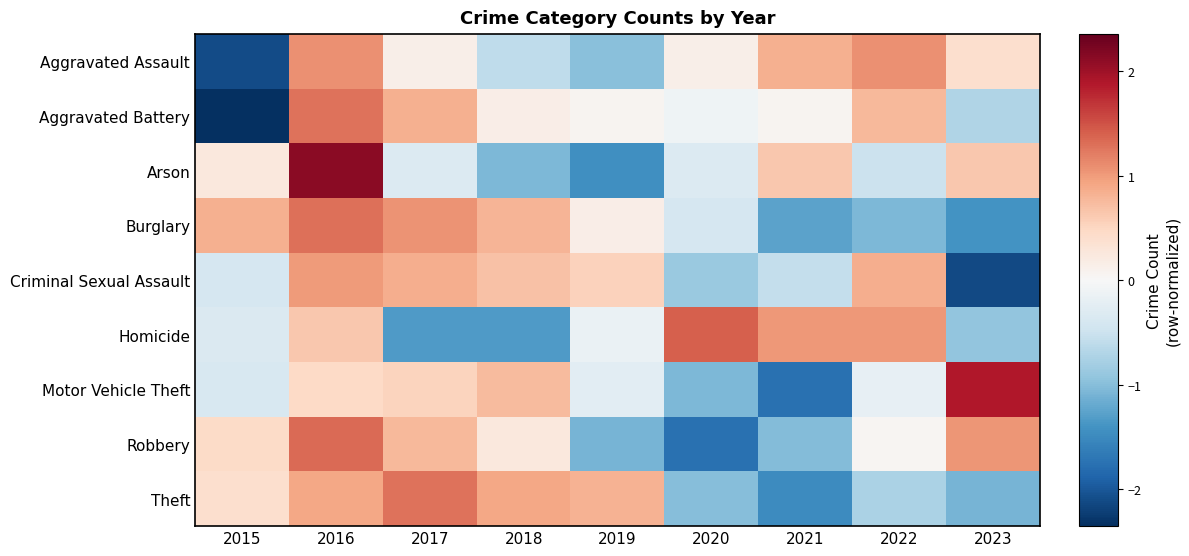

Reading left to right, extract all data points from this chart.

Aggravated Assault: 2015=-2.1	2016=1.1	2017=0.1	2018=-0.6	2019=-1.0	2020=0.1	2021=0.8	2022=1.1	2023=0.4
Aggravated Battery: 2015=-2.4	2016=1.3	2017=0.8	2018=0.2	2019=0.1	2020=-0.1	2021=0.1	2022=0.8	2023=-0.7
Arson: 2015=0.3	2016=2.1	2017=-0.3	2018=-1.1	2019=-1.4	2020=-0.3	2021=0.6	2022=-0.5	2023=0.6
Burglary: 2015=0.8	2016=1.3	2017=1.1	2018=0.8	2019=0.2	2020=-0.4	2021=-1.3	2022=-1.1	2023=-1.4
Criminal Sexual Assault: 2015=-0.4	2016=1.0	2017=0.9	2018=0.7	2019=0.5	2020=-0.9	2021=-0.6	2022=0.9	2023=-2.1
Homicide: 2015=-0.3	2016=0.6	2017=-1.3	2018=-1.3	2019=-0.2	2020=1.4	2021=1.0	2022=1.0	2023=-0.9
Motor Vehicle Theft: 2015=-0.4	2016=0.5	2017=0.5	2018=0.8	2019=-0.3	2020=-1.1	2021=-1.8	2022=-0.2	2023=1.9
Robbery: 2015=0.5	2016=1.3	2017=0.8	2018=0.3	2019=-1.1	2020=-1.8	2021=-1.0	2022=0.1	2023=1.0
Theft: 2015=0.4	2016=0.9	2017=1.3	2018=0.9	2019=0.8	2020=-1.0	2021=-1.5	2022=-0.7	2023=-1.1